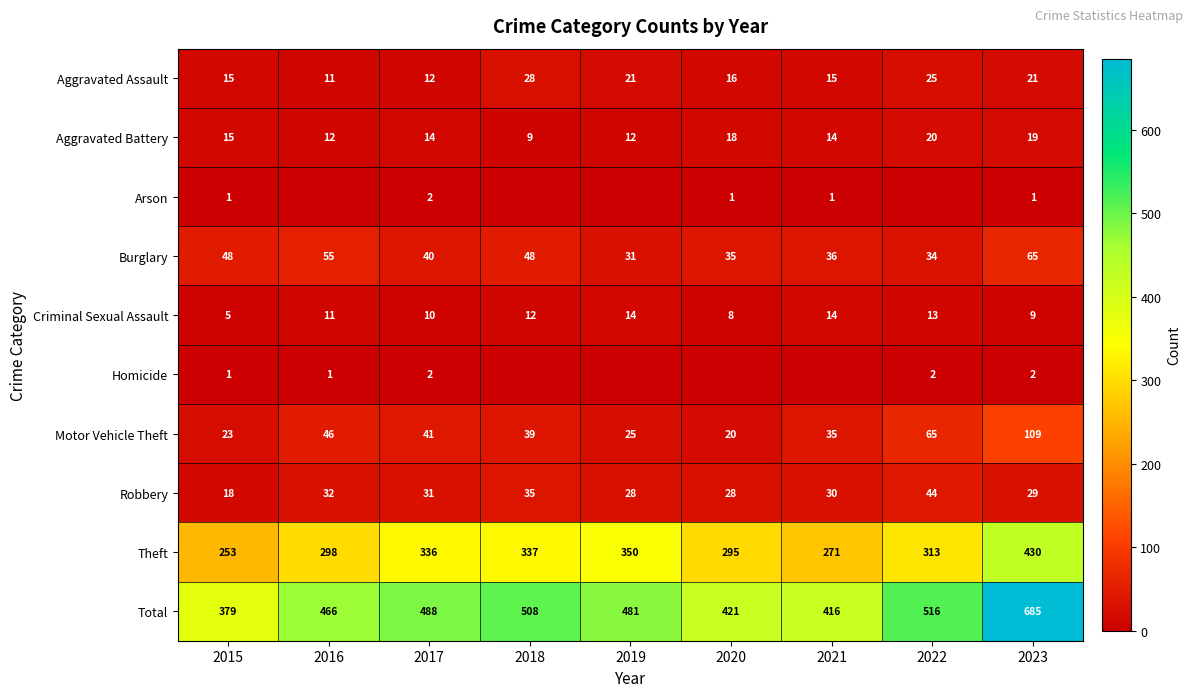

Which has a higher value, 2018 or 2019?

2018